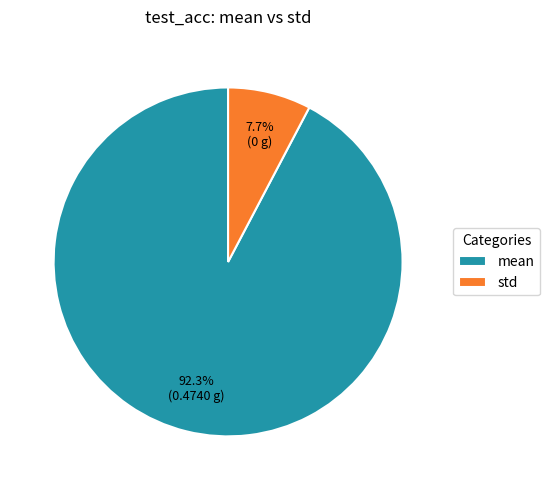

The mean slice represents 92% of the pie. True or false?

True